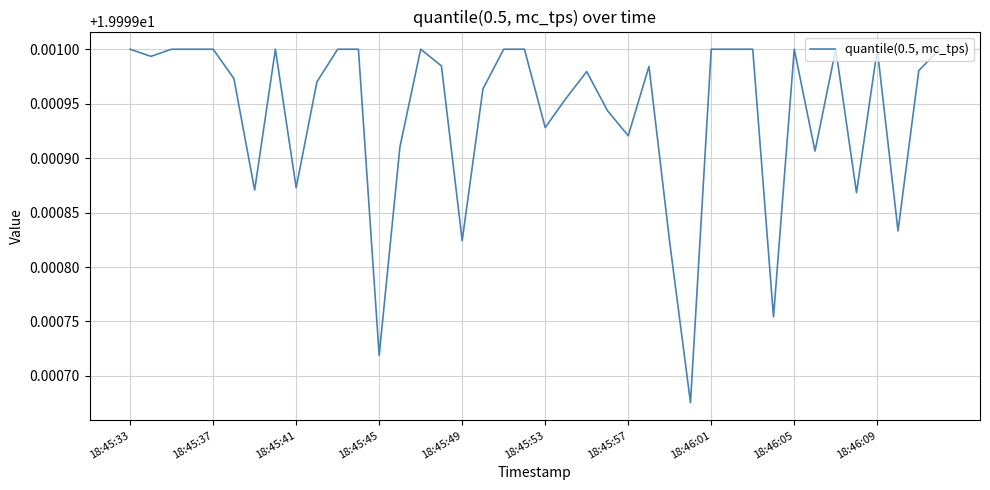

The chart shows a value of 20.0 at 18:45:37. True or false?

True